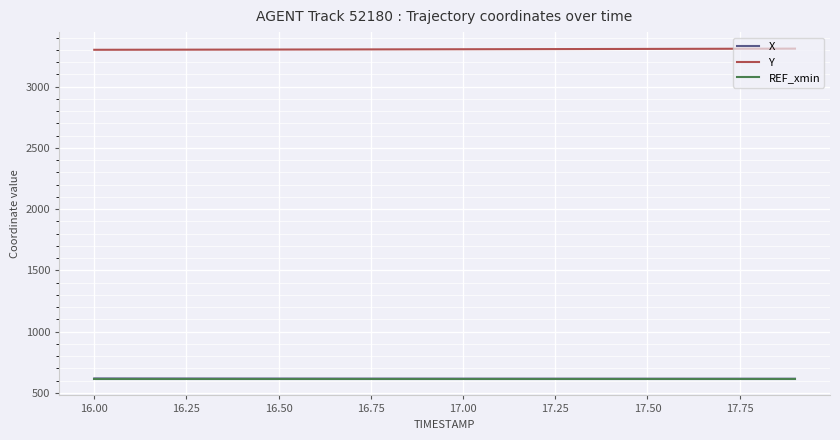

What are all the series names shown in the legend?

X, Y, REF_xmin